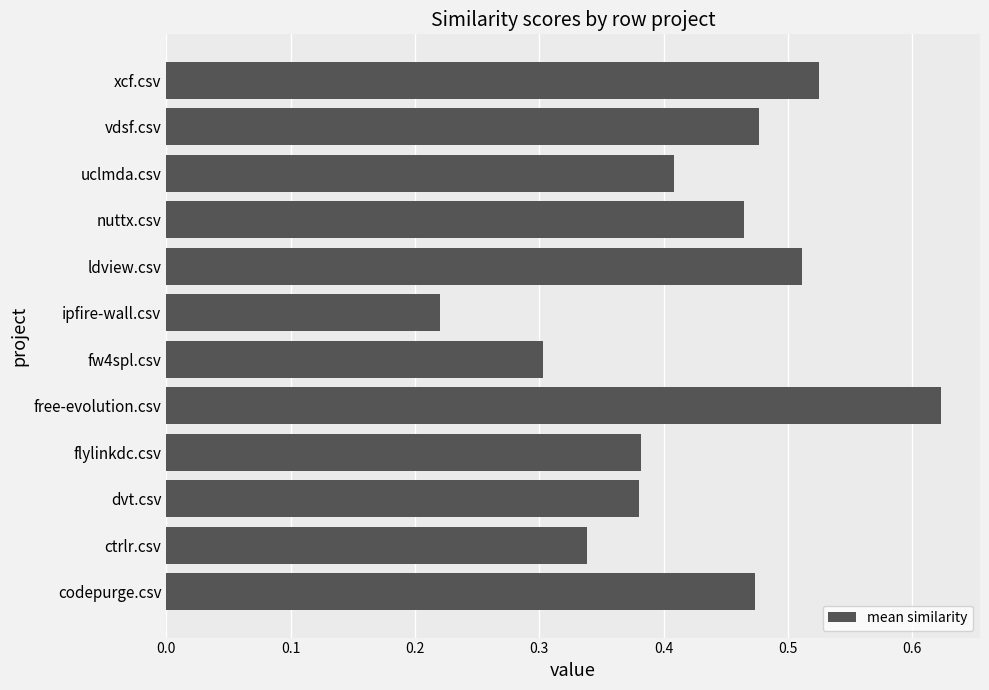

At which category does the chart reach its minimum across all series?

ipfire-wall.csv